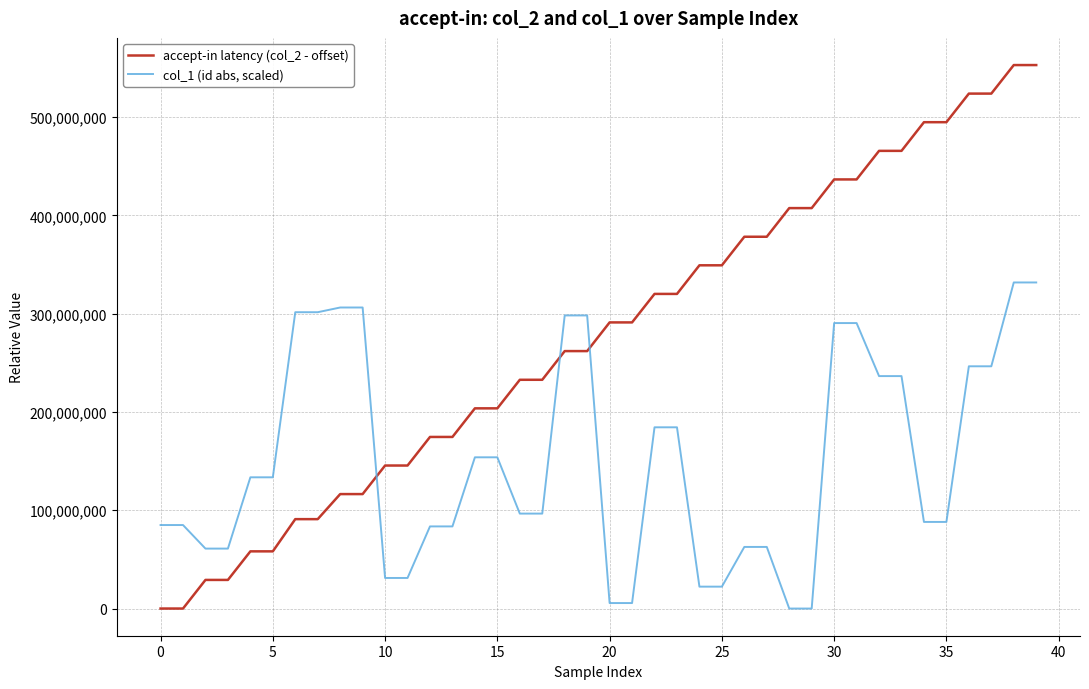

List the series in order of their peak value, highest first.

accept-in latency (col_2 - offset), col_1 (id abs, scaled)